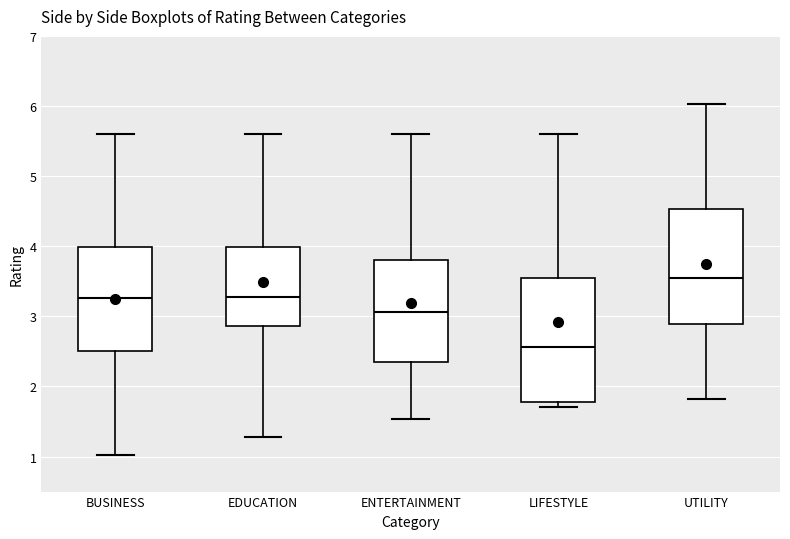

Reading left to right, read every box against the y-axis: the position of its median line, the range the box covers, and the ends of its whiskers. The values are not printed on the chart, so give them approximately, as read against the axis.

BUSINESS: median 3.3, box 2.5 to 4.0, whiskers 1.0 to 5.6
EDUCATION: median 3.3, box 2.9 to 4.0, whiskers 1.3 to 5.6
ENTERTAINMENT: median 3.1, box 2.3 to 3.8, whiskers 1.5 to 5.6
LIFESTYLE: median 2.6, box 1.8 to 3.6, whiskers 1.7 to 5.6
UTILITY: median 3.5, box 2.9 to 4.5, whiskers 1.8 to 6.0